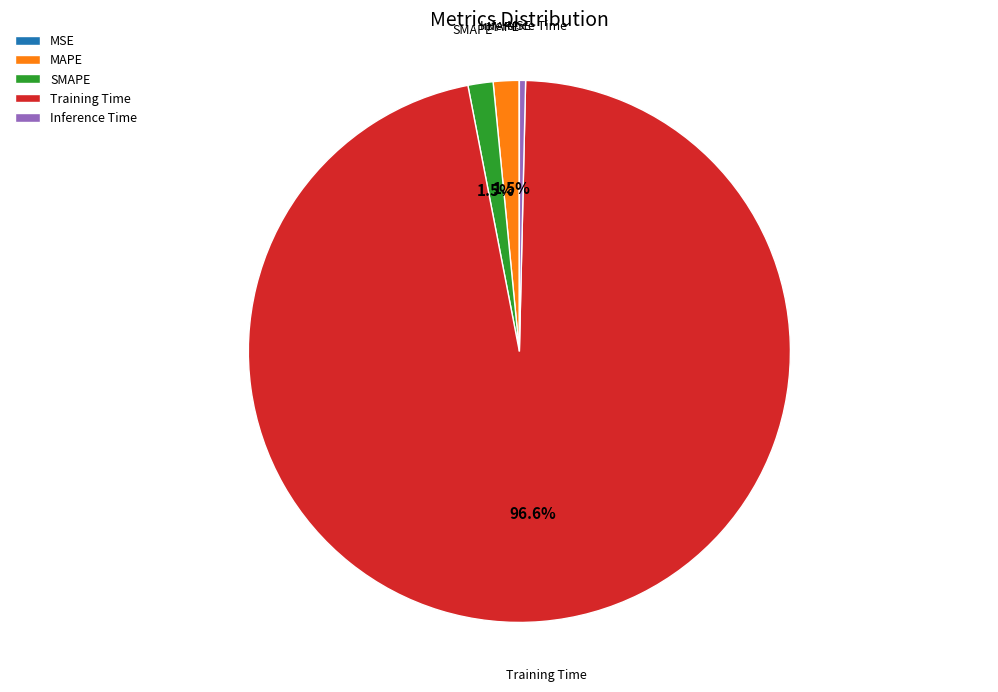

To the nearest percent, what is the average slice percentage?

20%